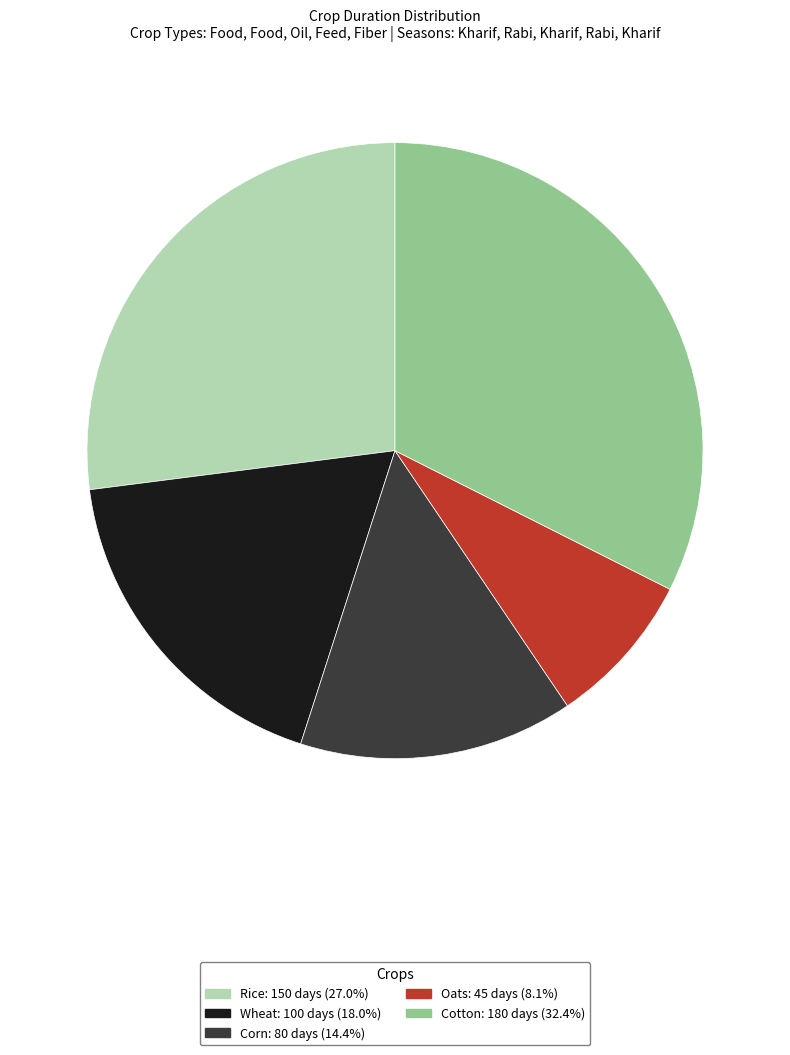

Is the sum of Rice and Oats greater than half?

No